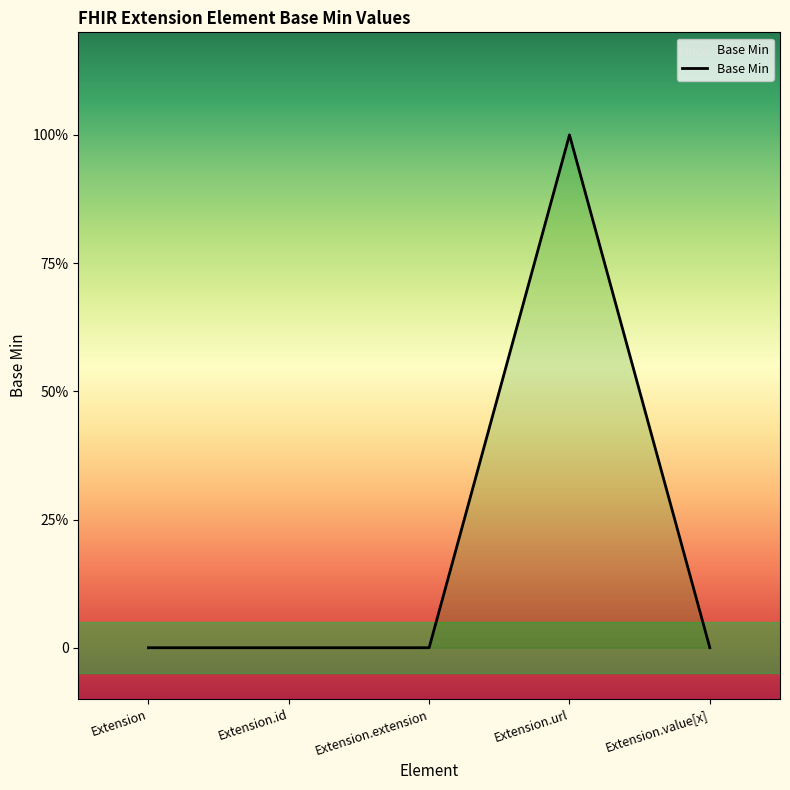

How many points are higher than both their immediate neighbors (excluding endpoints)?

1